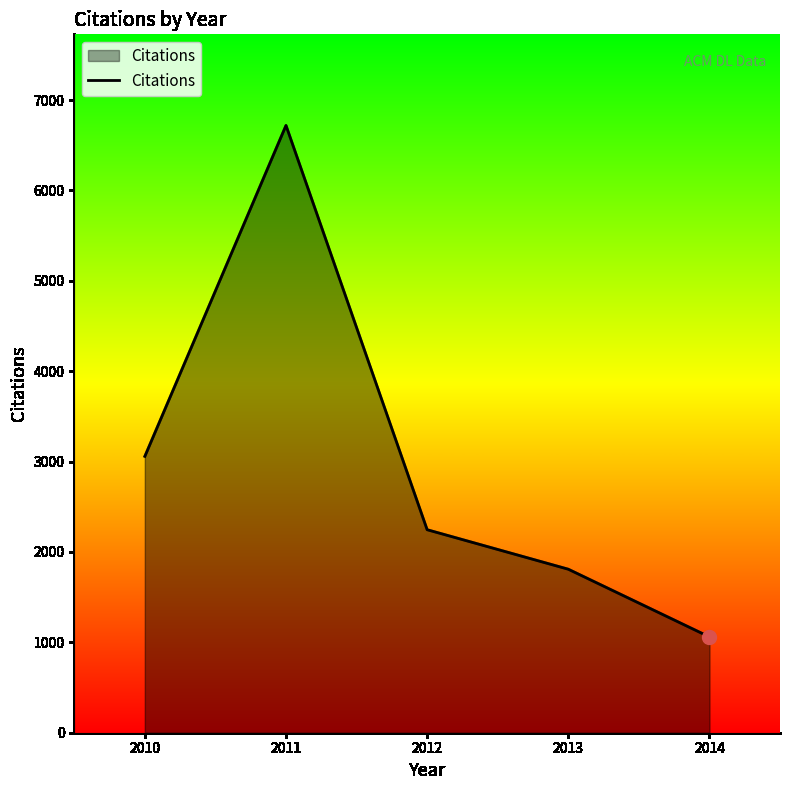

Does the chart have visible grid lines?

No